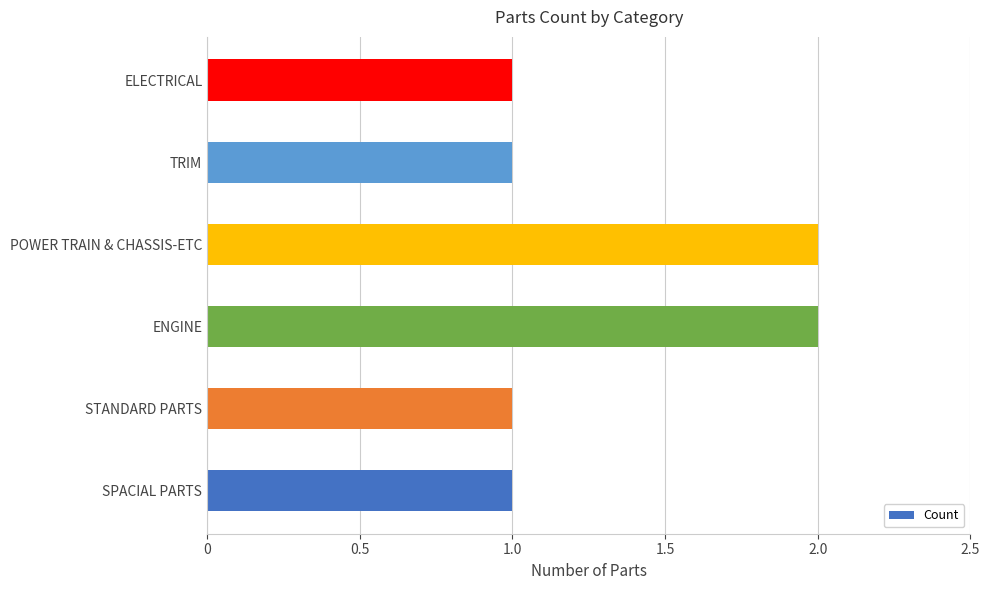

What is the minimum value shown in the chart?

1